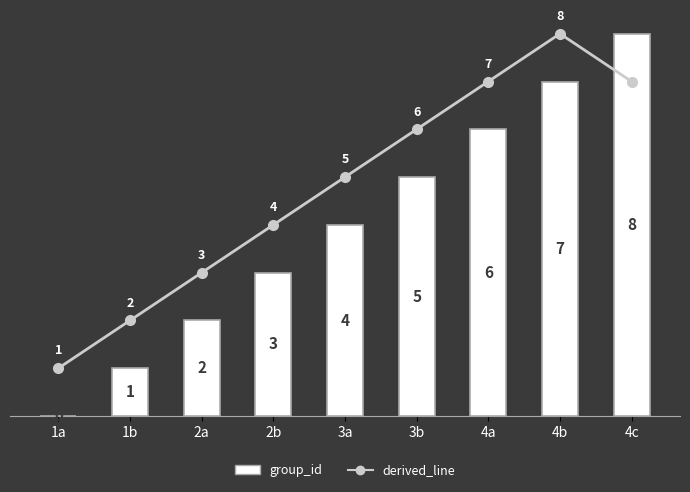

Between 1a and 2a, which series saw the biggest shift?

derived_line